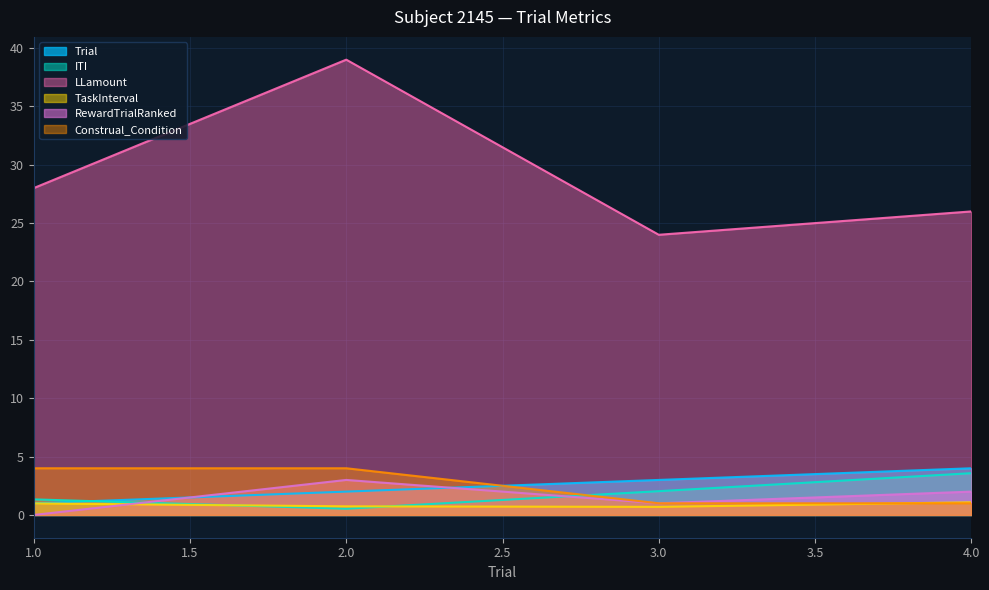

Read the ITI value at 1.0.

1.3